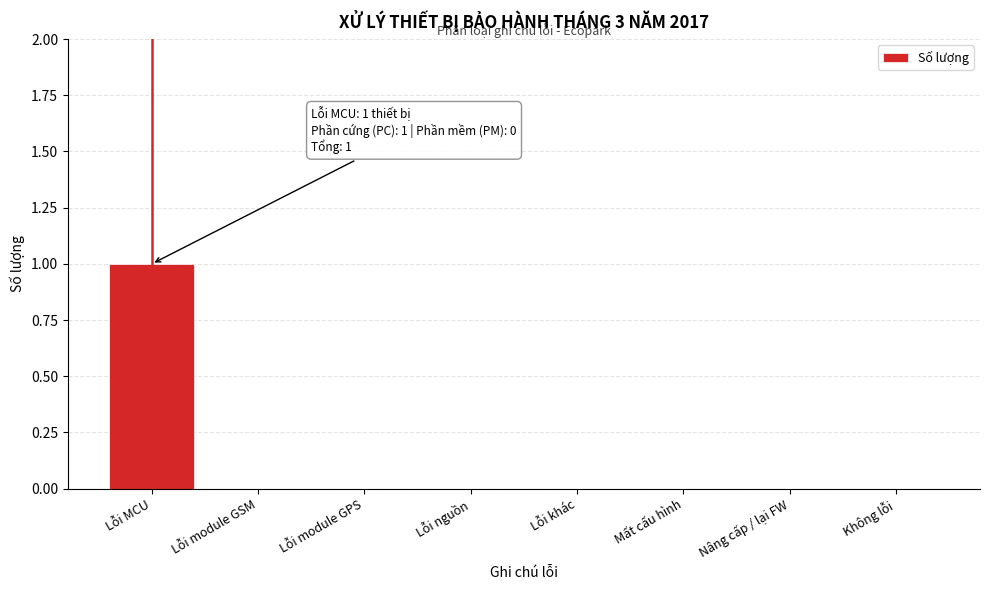

Reading left to right, transcribe all the data shown in this chart.

Lỗi MCU=1	Lỗi module GSM=0	Lỗi module GPS=0	Lỗi nguồn=0	Lỗi khác=0	Mất cấu hình=0	Nâng cấp / lại FW=0	Không lỗi=0